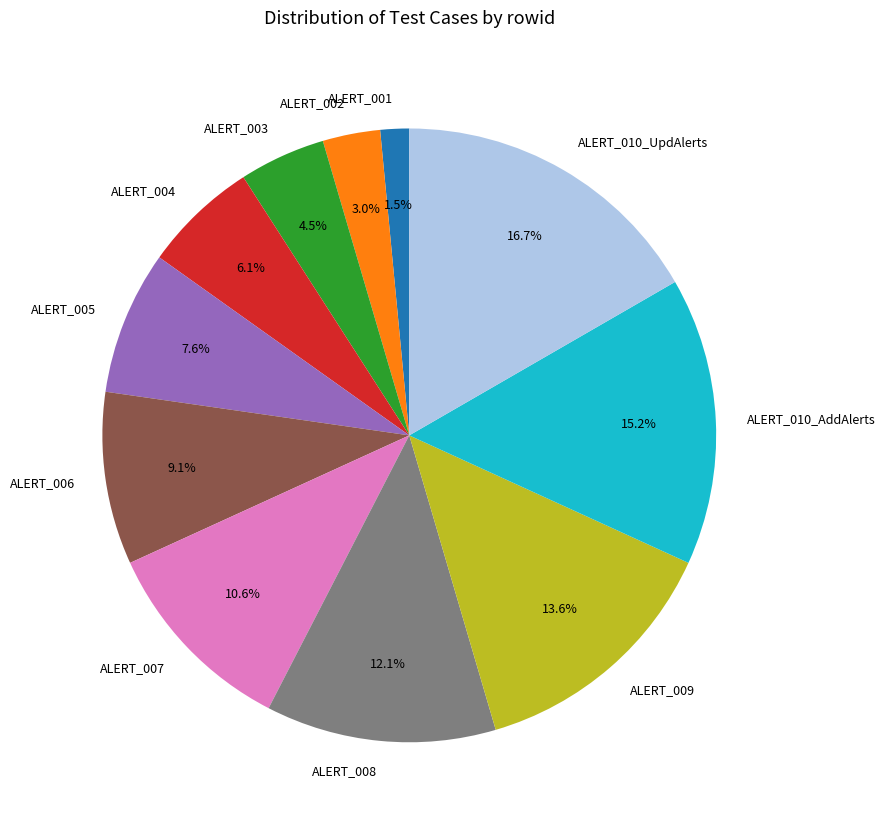

How much of the chart is everything except ALERT_004?

93.9%